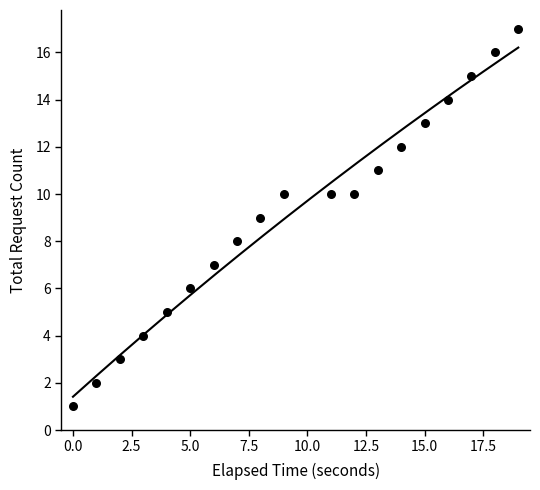

What is the range of X values (max minus min)?

19